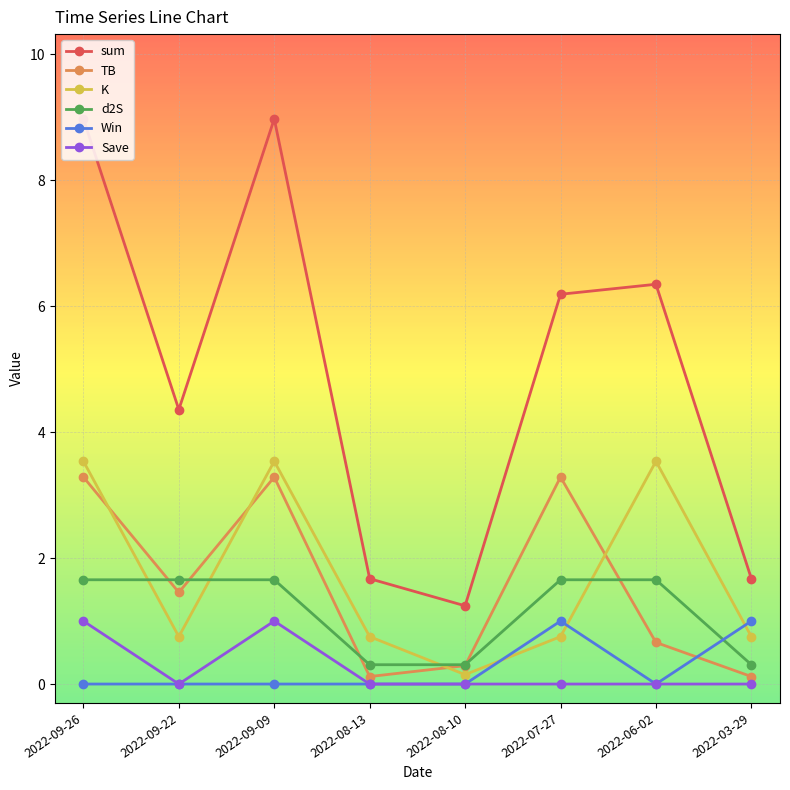

What is the label of the 1st point from the right?

2022-03-29